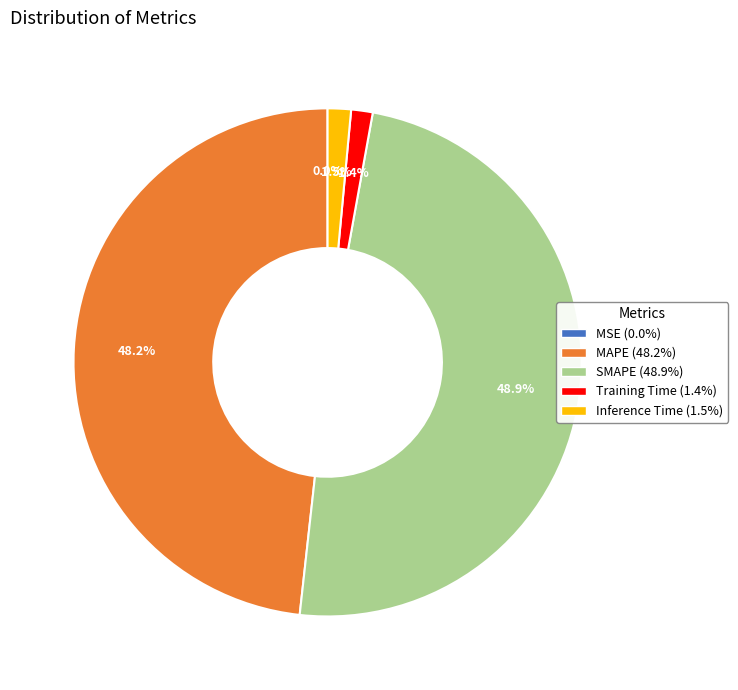

Which category has the biggest portion of the pie?

SMAPE